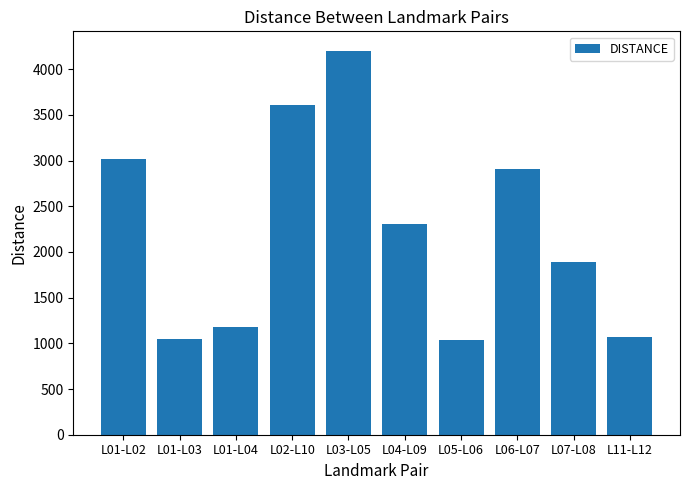

What is the approximate value at L11-L12?

1066